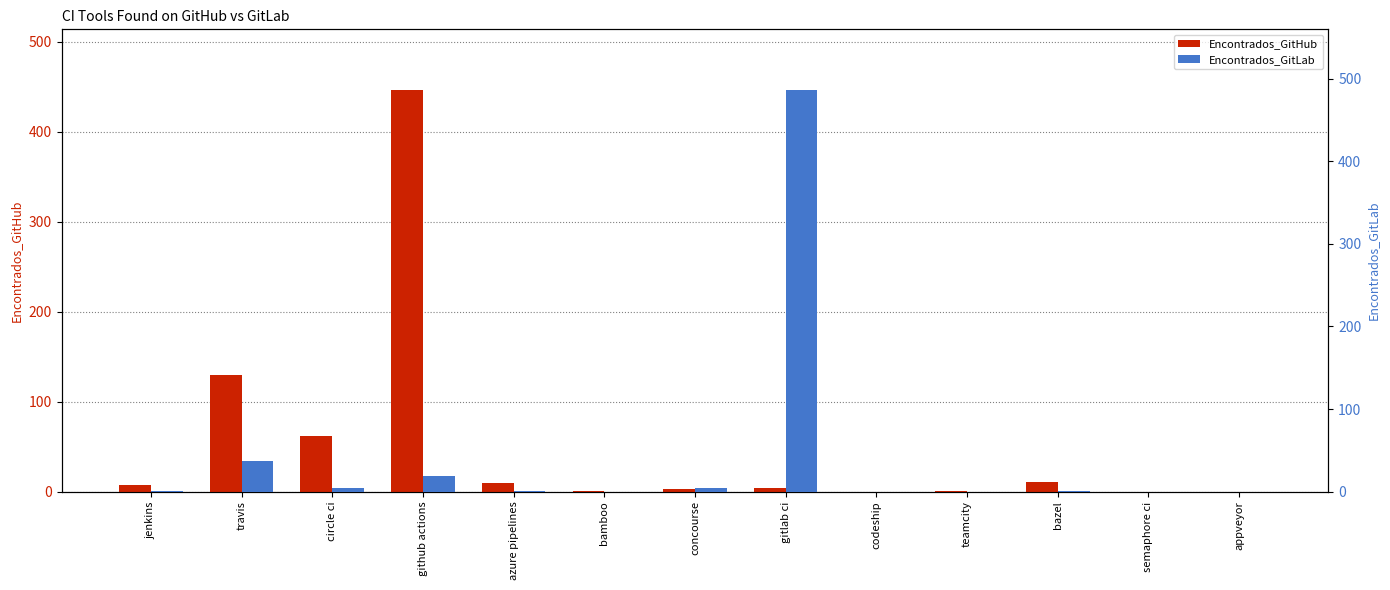

Which has a higher value, codeship or jenkins?

jenkins